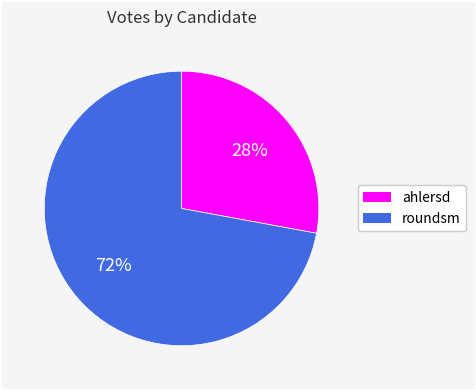

To the nearest percent, what is the difference between the ahlersd and roundsm slice percentages?

44%